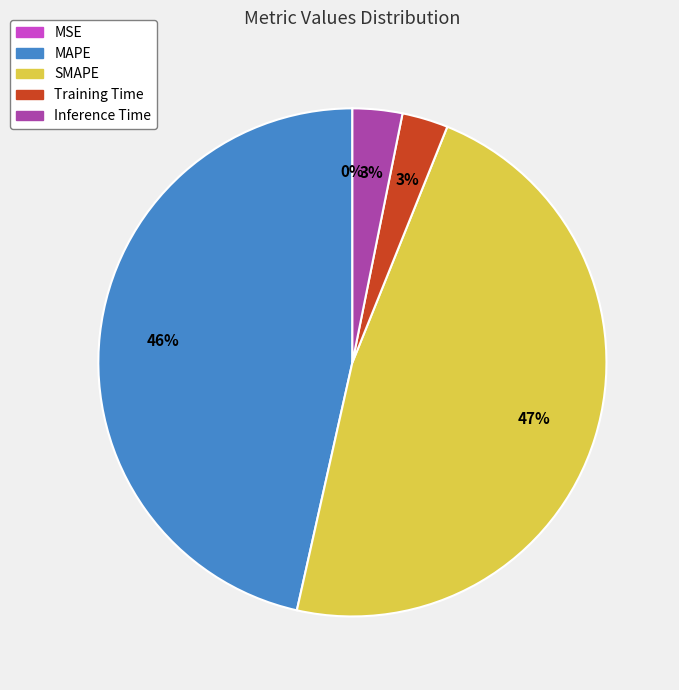

To the nearest percent, what percentage of the pie is SMAPE?

47%